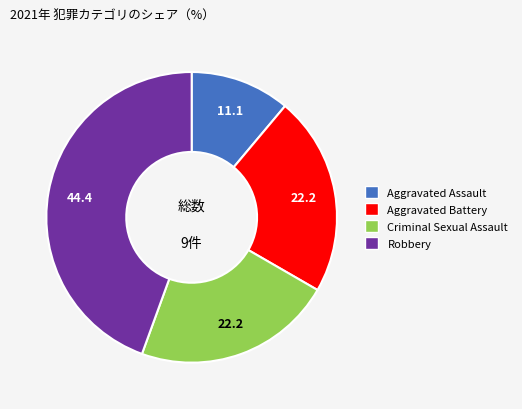

Is it true that Criminal Sexual Assault is 28% of the pie?

False